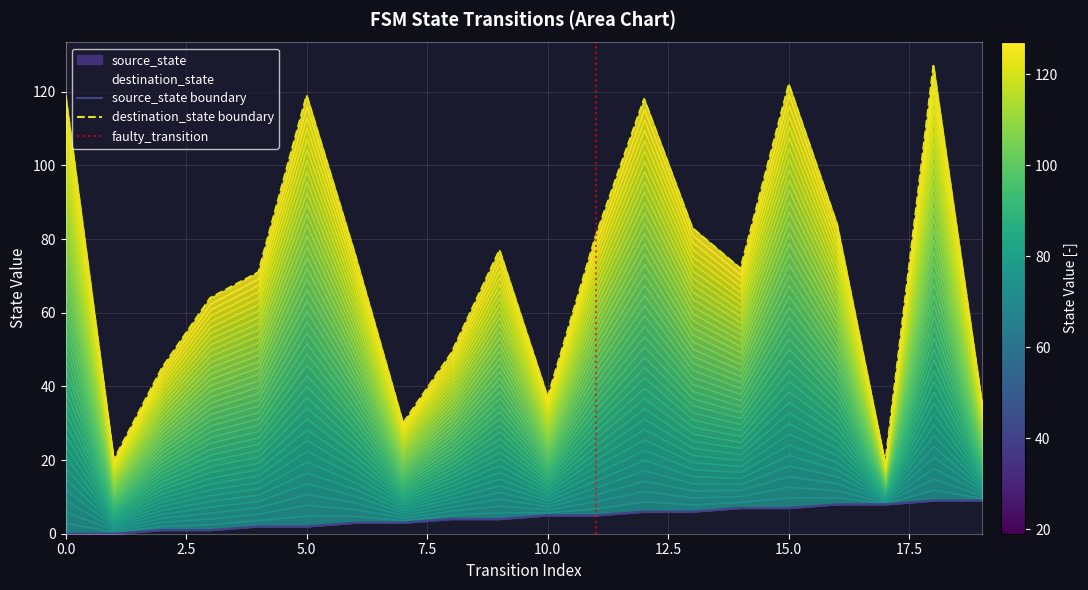

What is the difference between the maximum and minimum values in the source_state series?

9